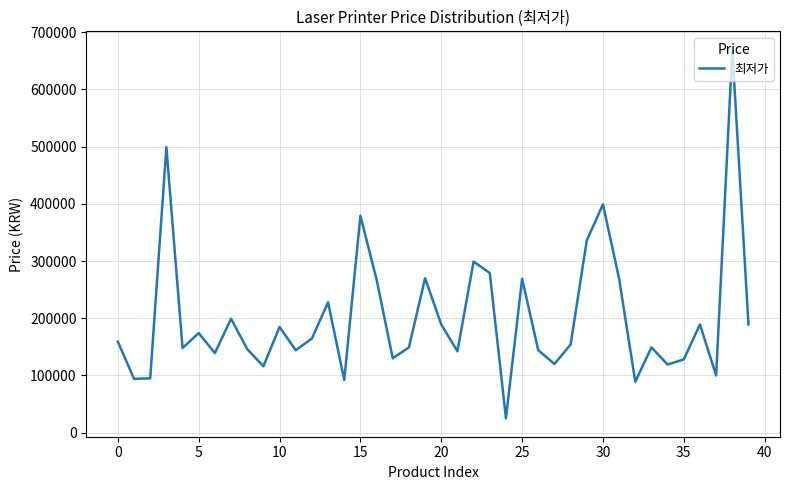

What is the difference between the second highest and second lowest values?

410000